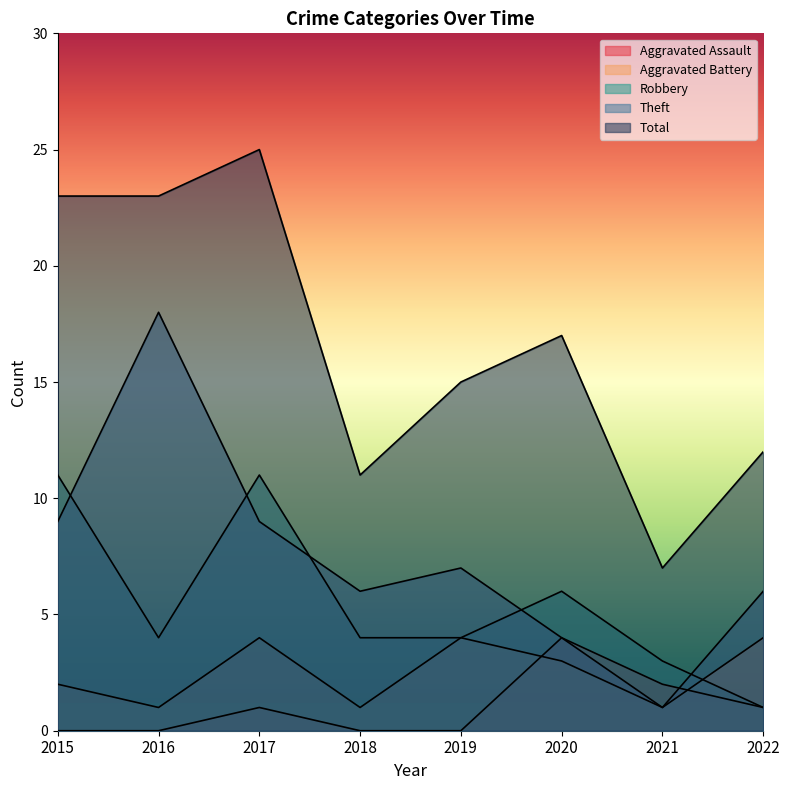

What value does the Total series have at 2022, to the nearest 10?

10